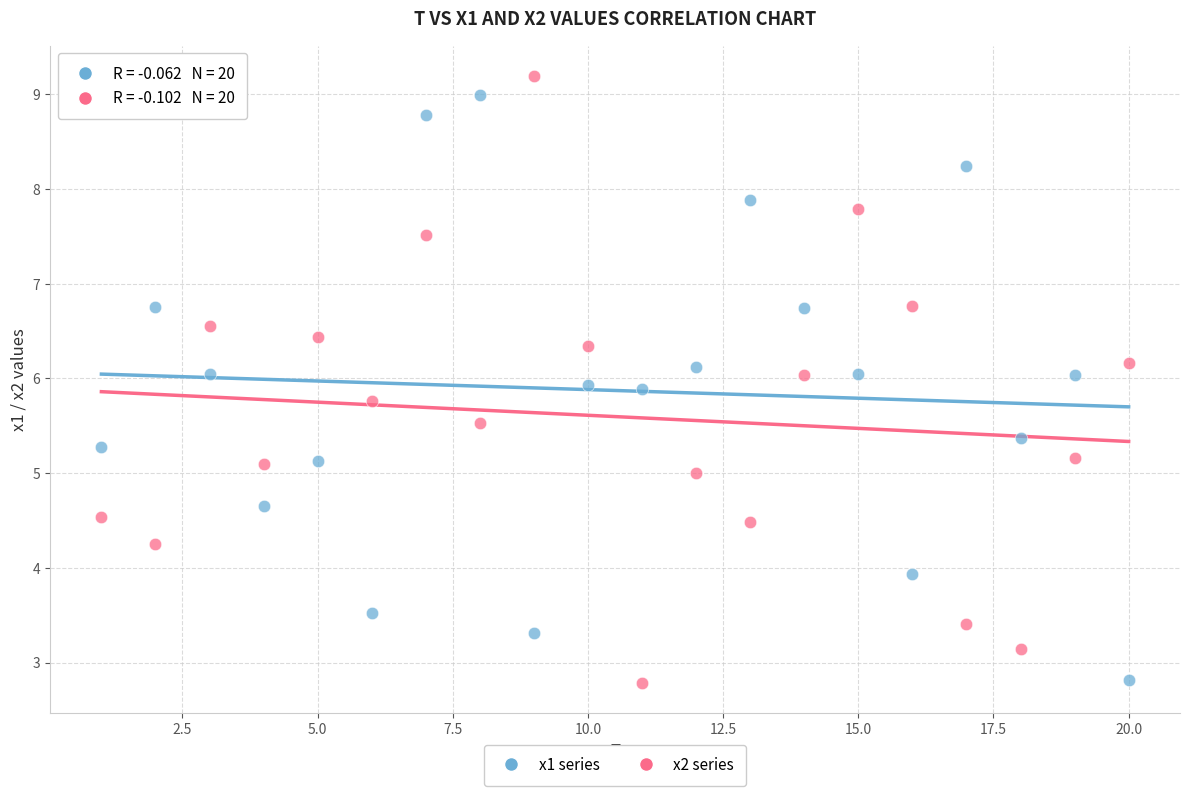

Which series has the largest Y range (max minus min)?

x2 series